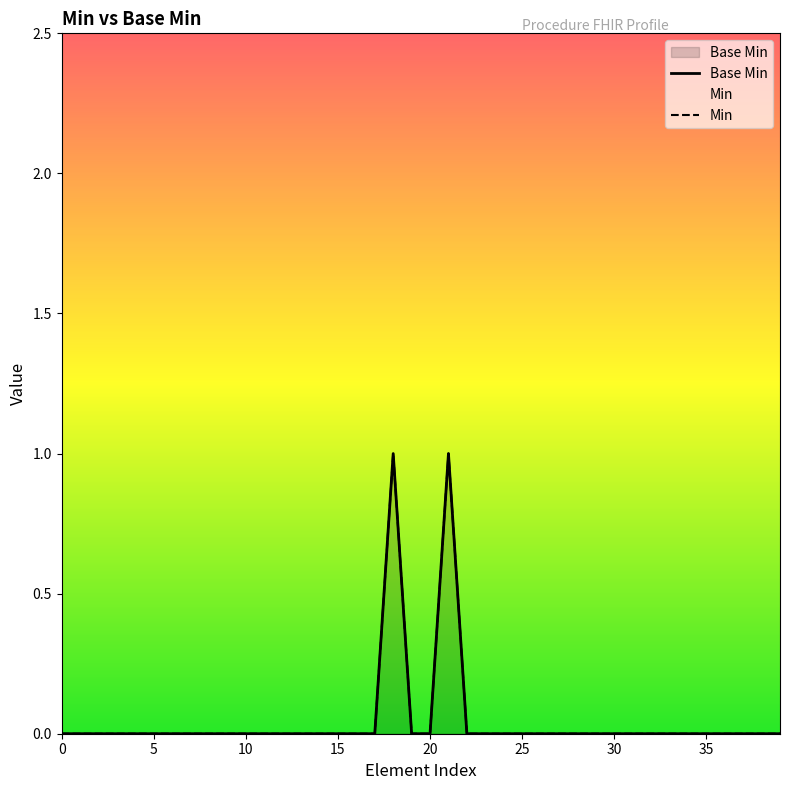

True or false: there are more than 0 points higher than both neighbors.

True